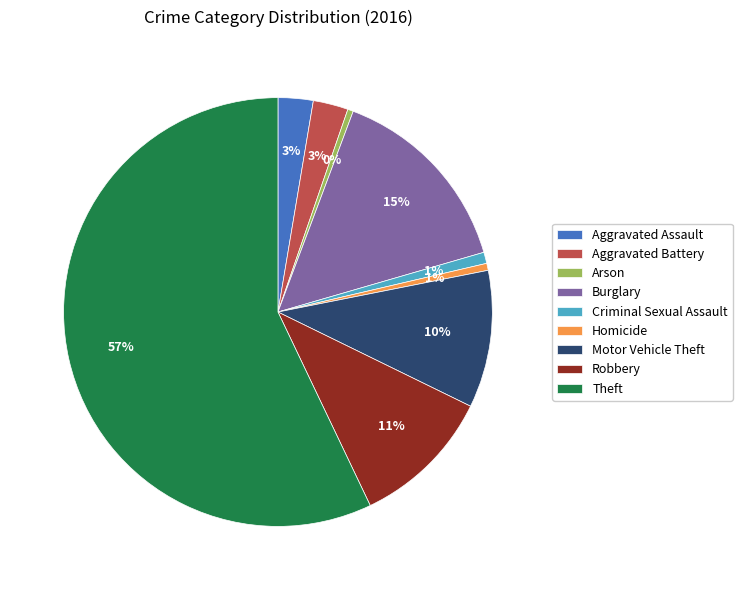

Between Homicide and Motor Vehicle Theft, which is larger?

Motor Vehicle Theft